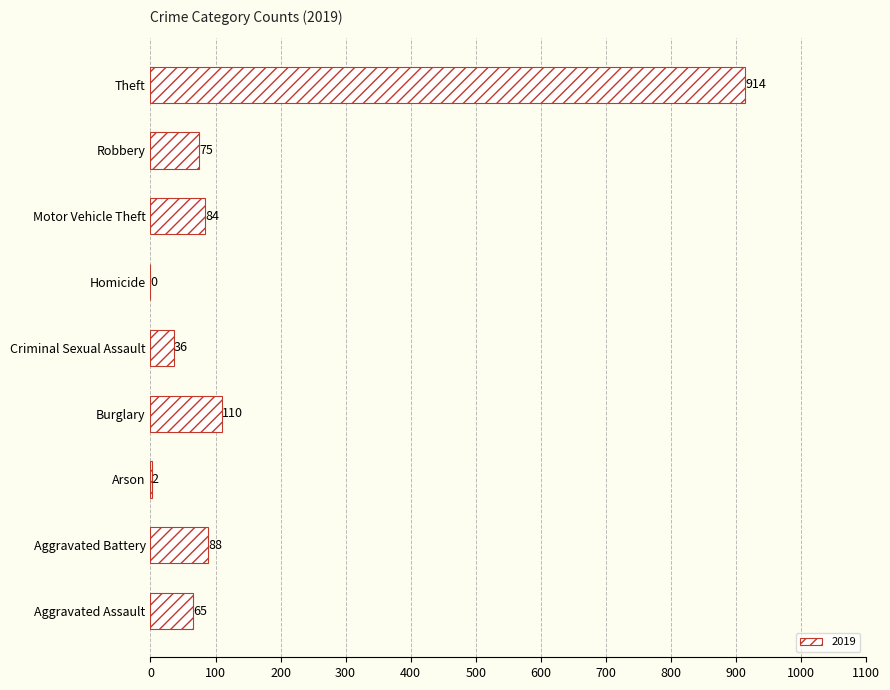

What is the sum of the values at Burglary and Aggravated Assault?

175